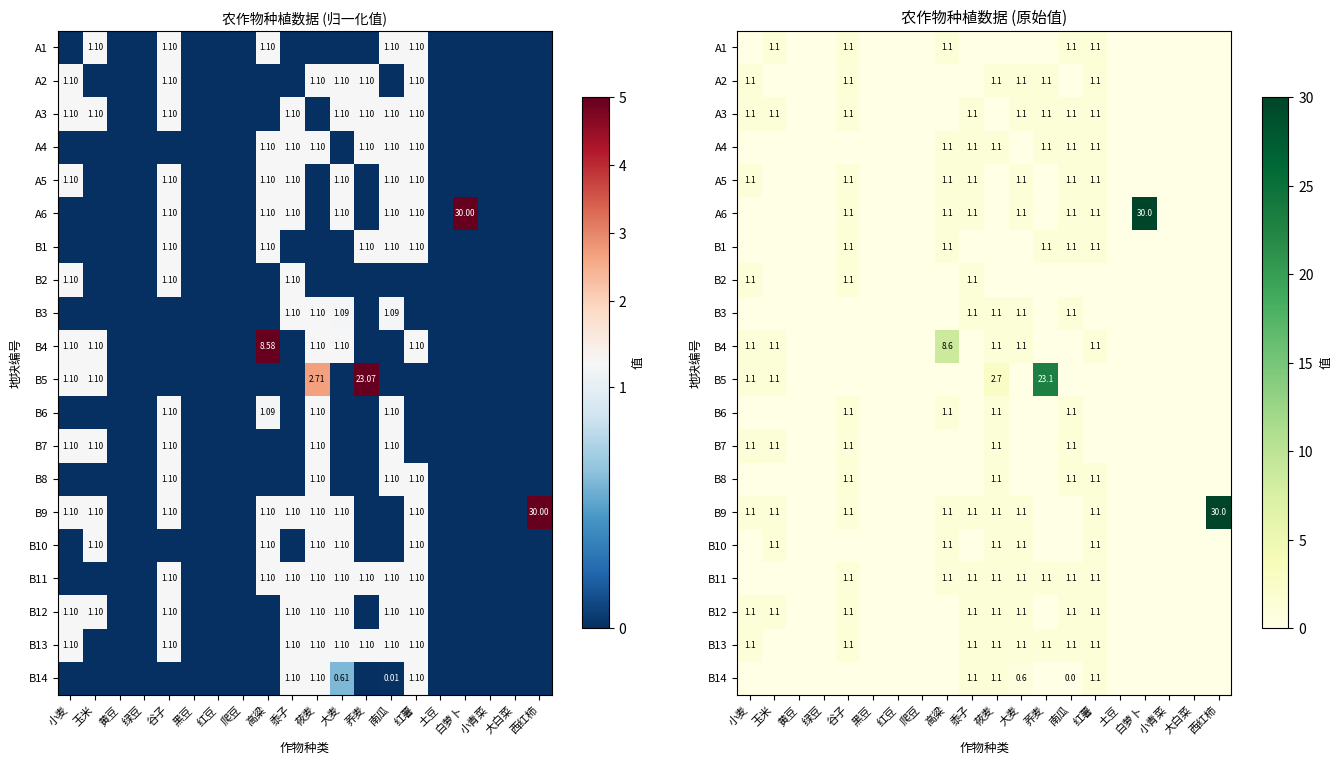

What is the approximate value of B2 at 谷子?

1.1